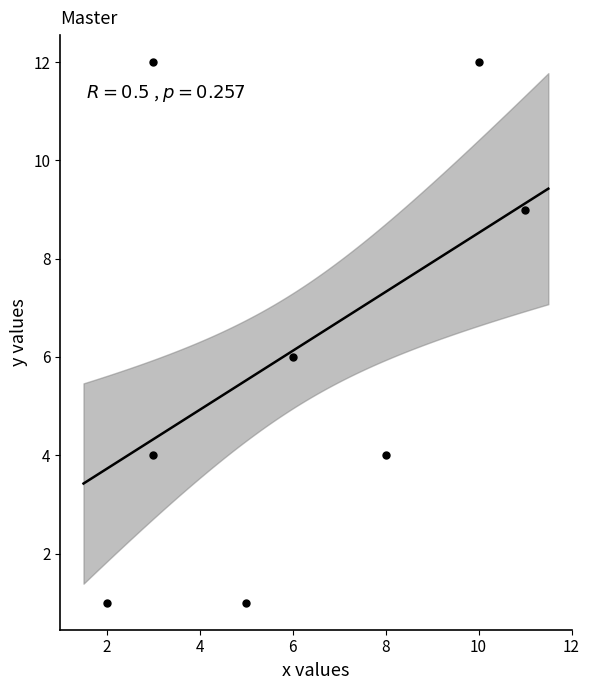

What is the average Y value?

6